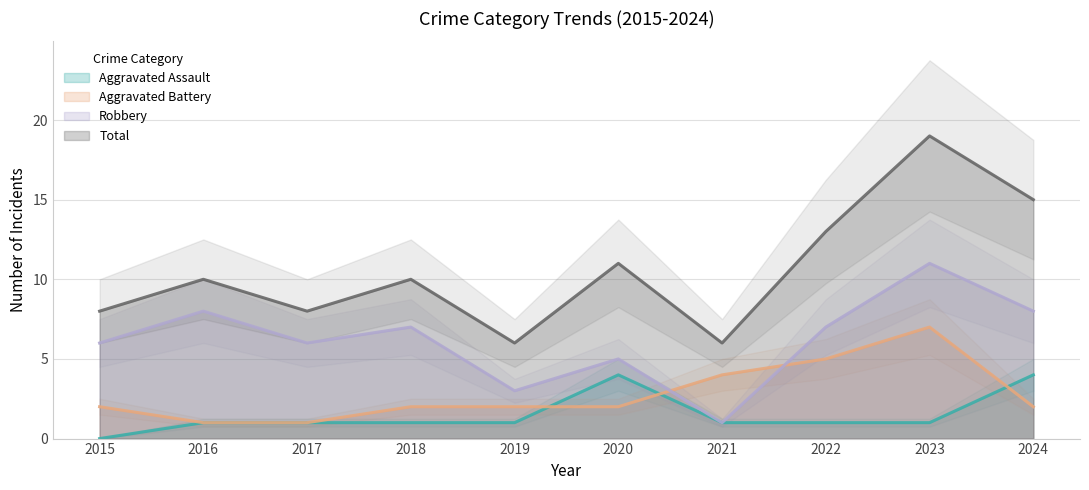

Which series changed the most between 2018 and 2021?

Robbery